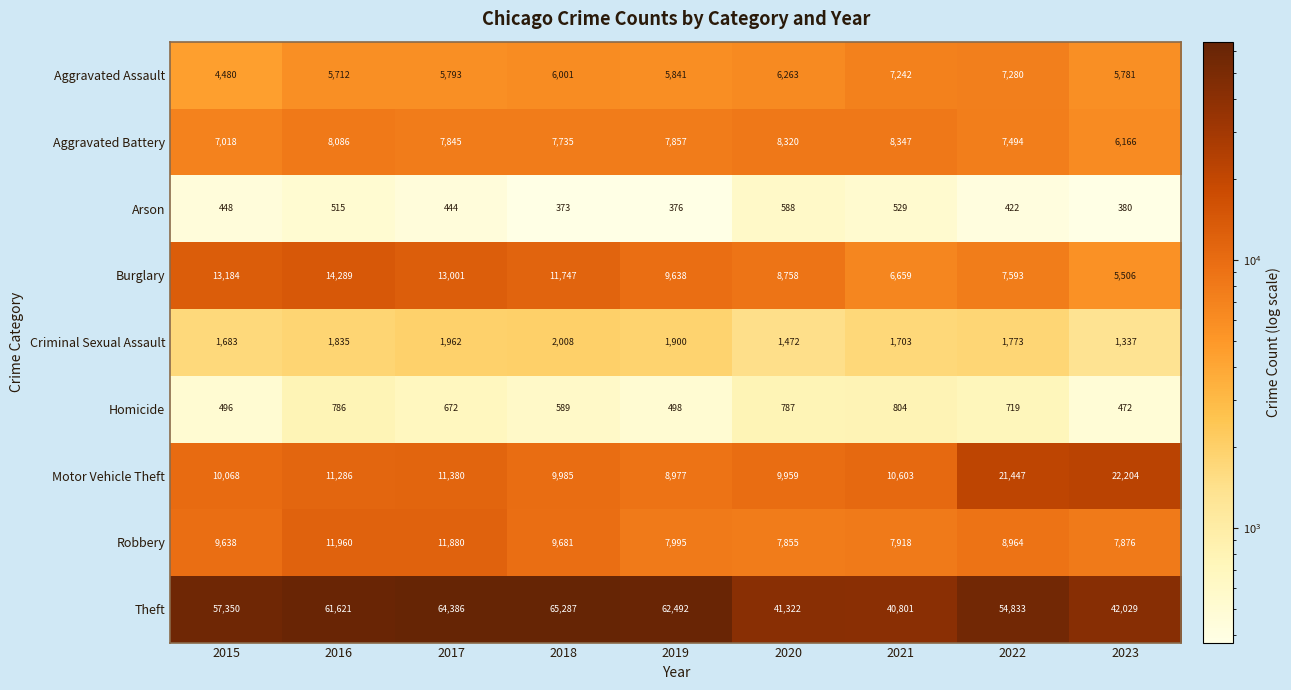

What is the sum of the Aggravated Assault values at 2016 and 2019?

11553